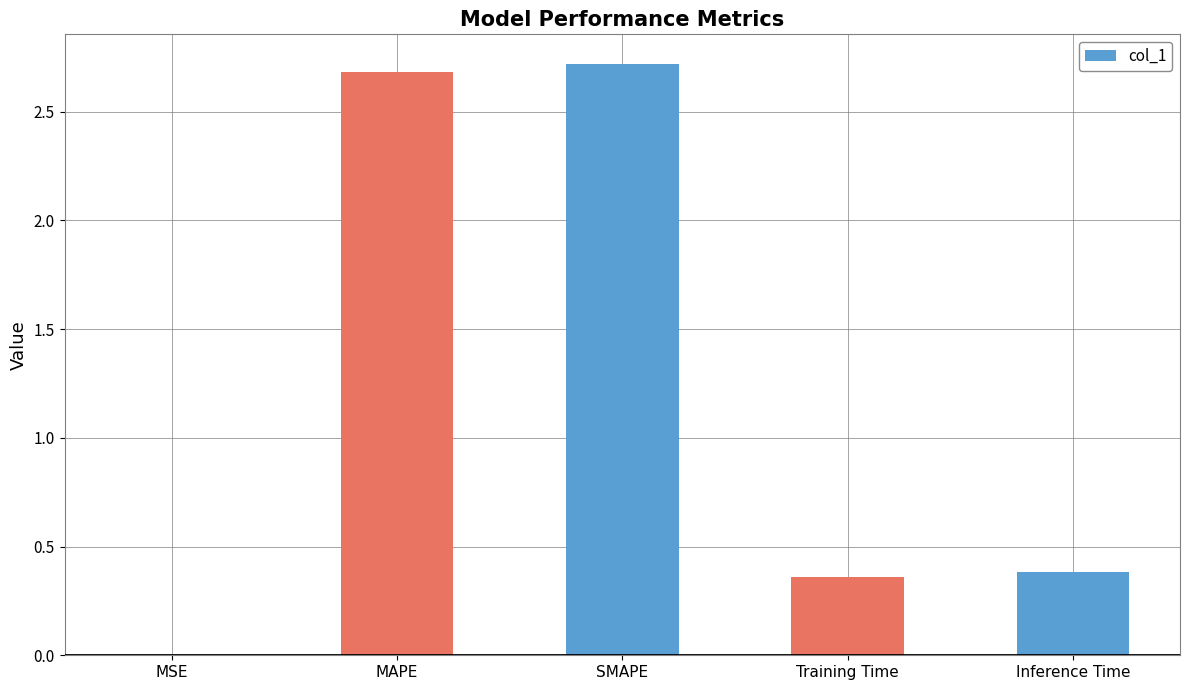

What is the sum of the values at Training Time and Inference Time?

0.7